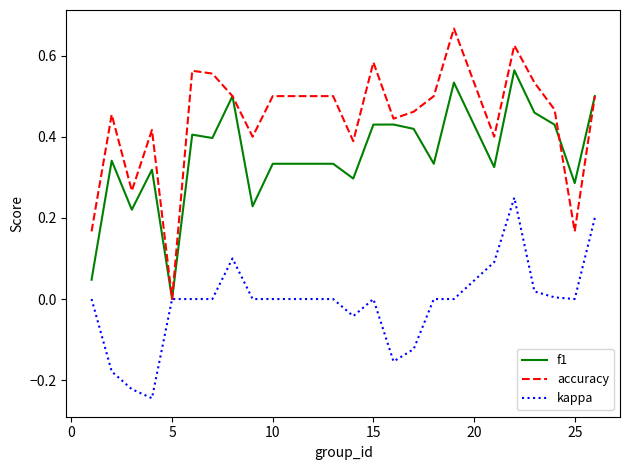

Which series has the largest total across all categories?

accuracy